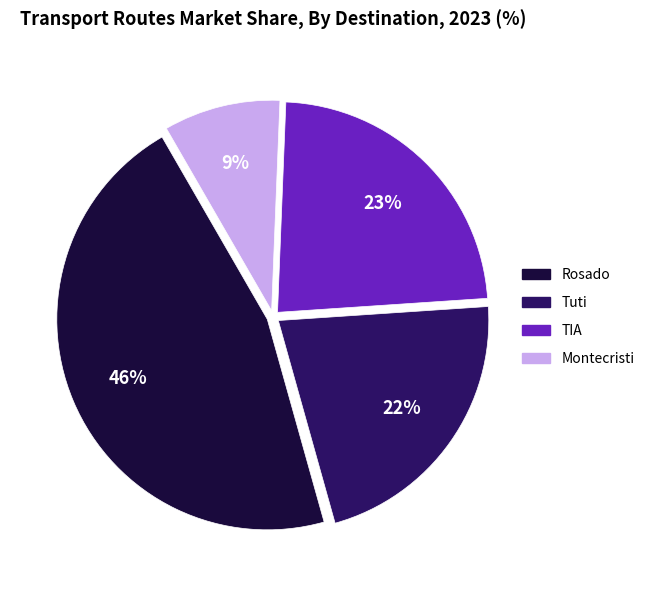

How many segments does this pie chart have?

4